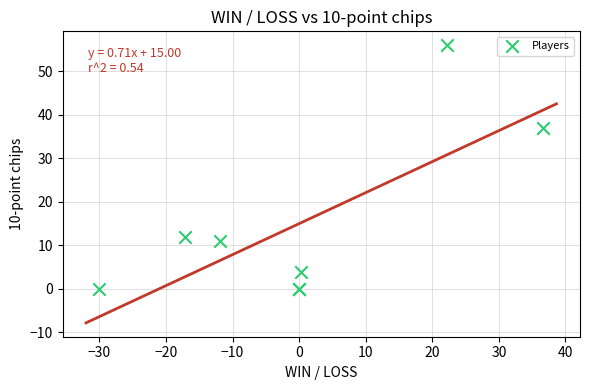

What Y value in the scatter plot is closest to 28?

37